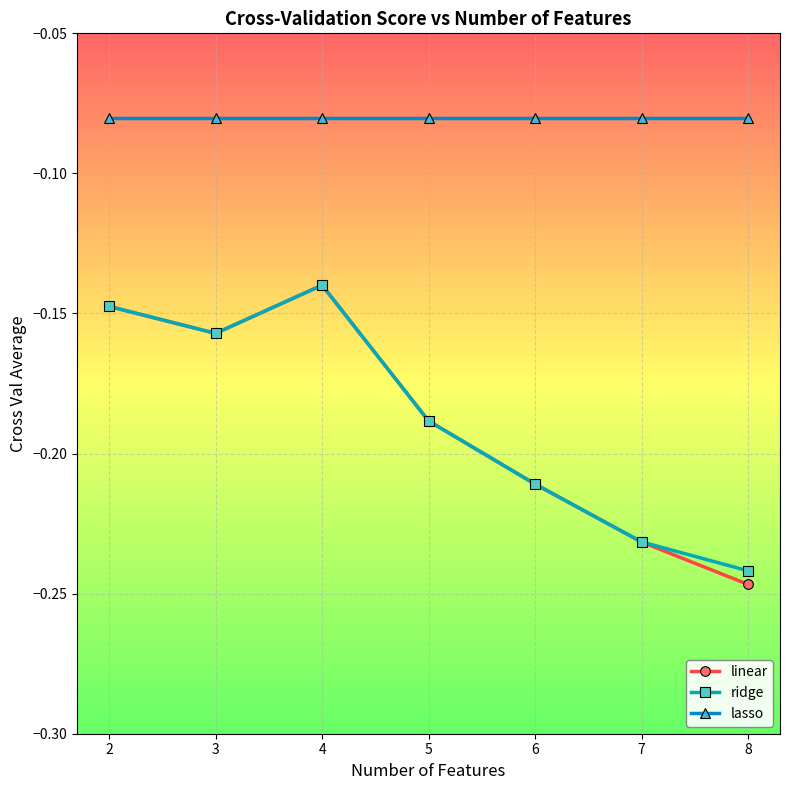

The linear series shows -0.3 at 6. True or false?

False